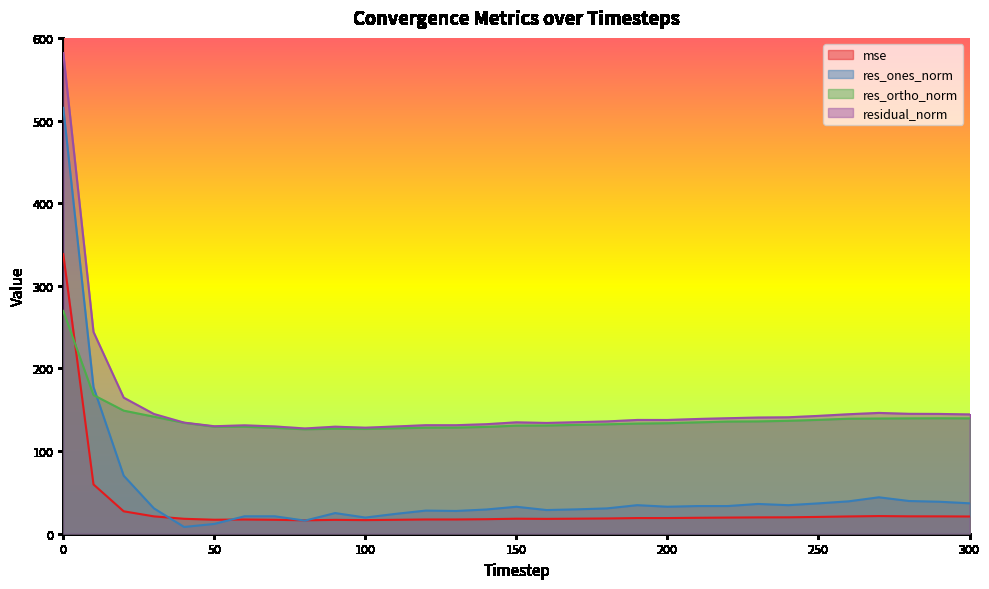

Is the value of res_ones_norm at 10 greater than the value of residual_norm at 30?

Yes